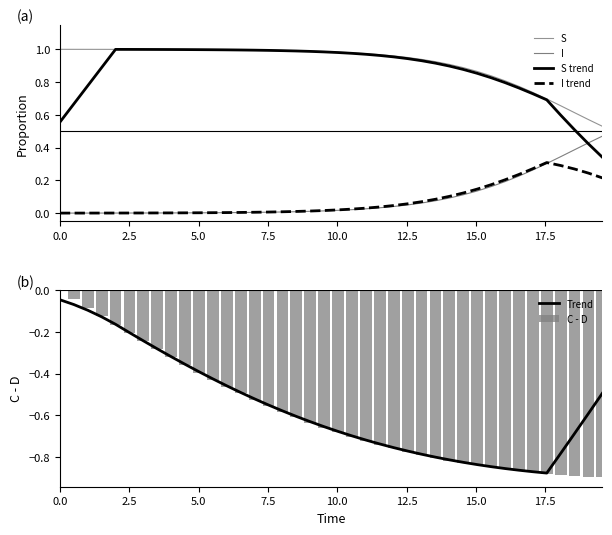

What is the value of the Trend bar at the 36th from the left?

-0.9